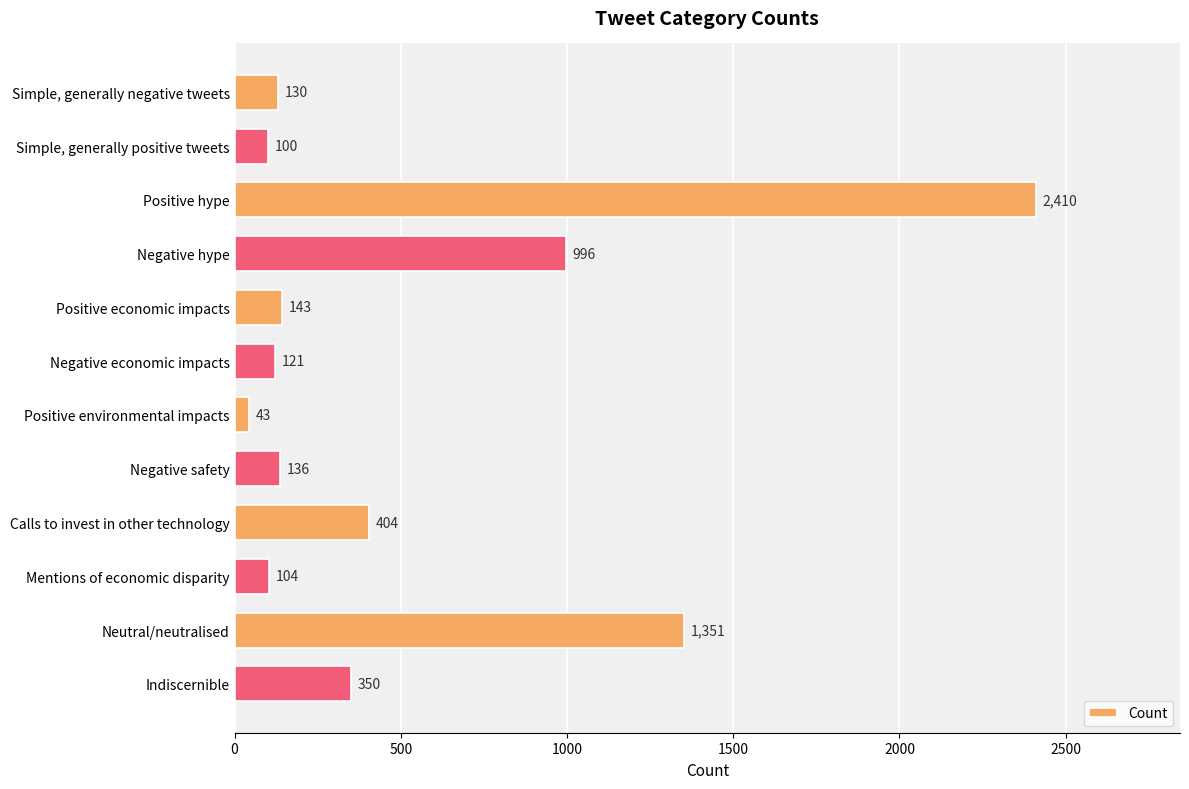

Which label corresponds to the largest value in the chart?

Positive hype